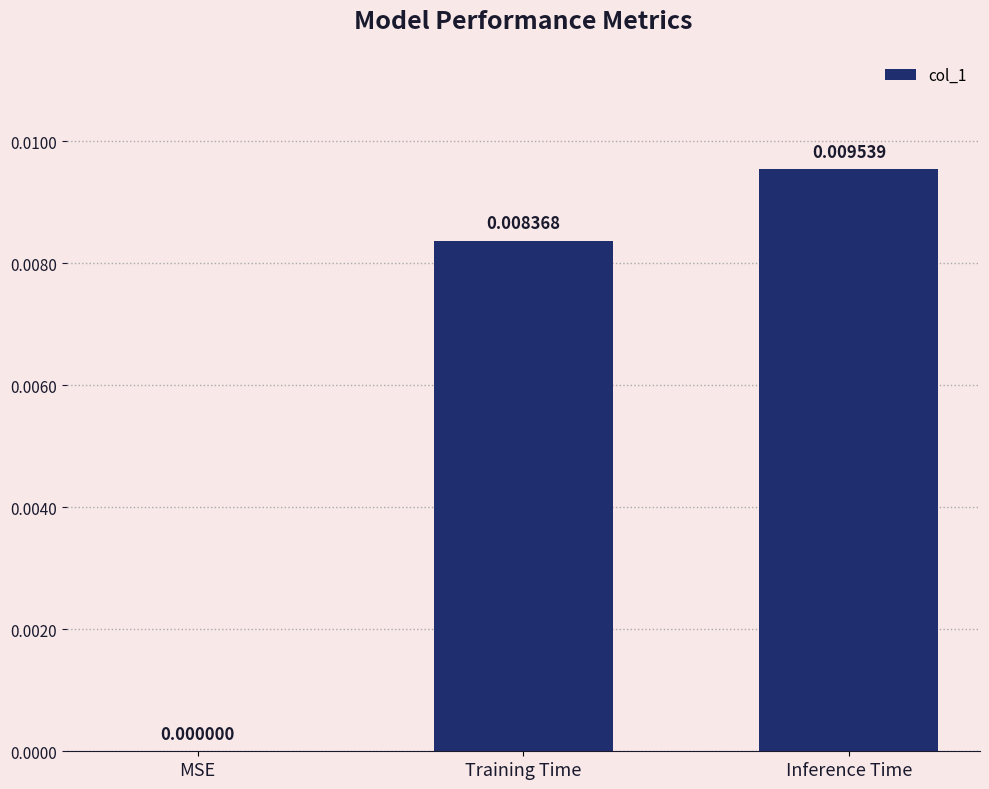

Which category has the highest value across all series?

Inference Time